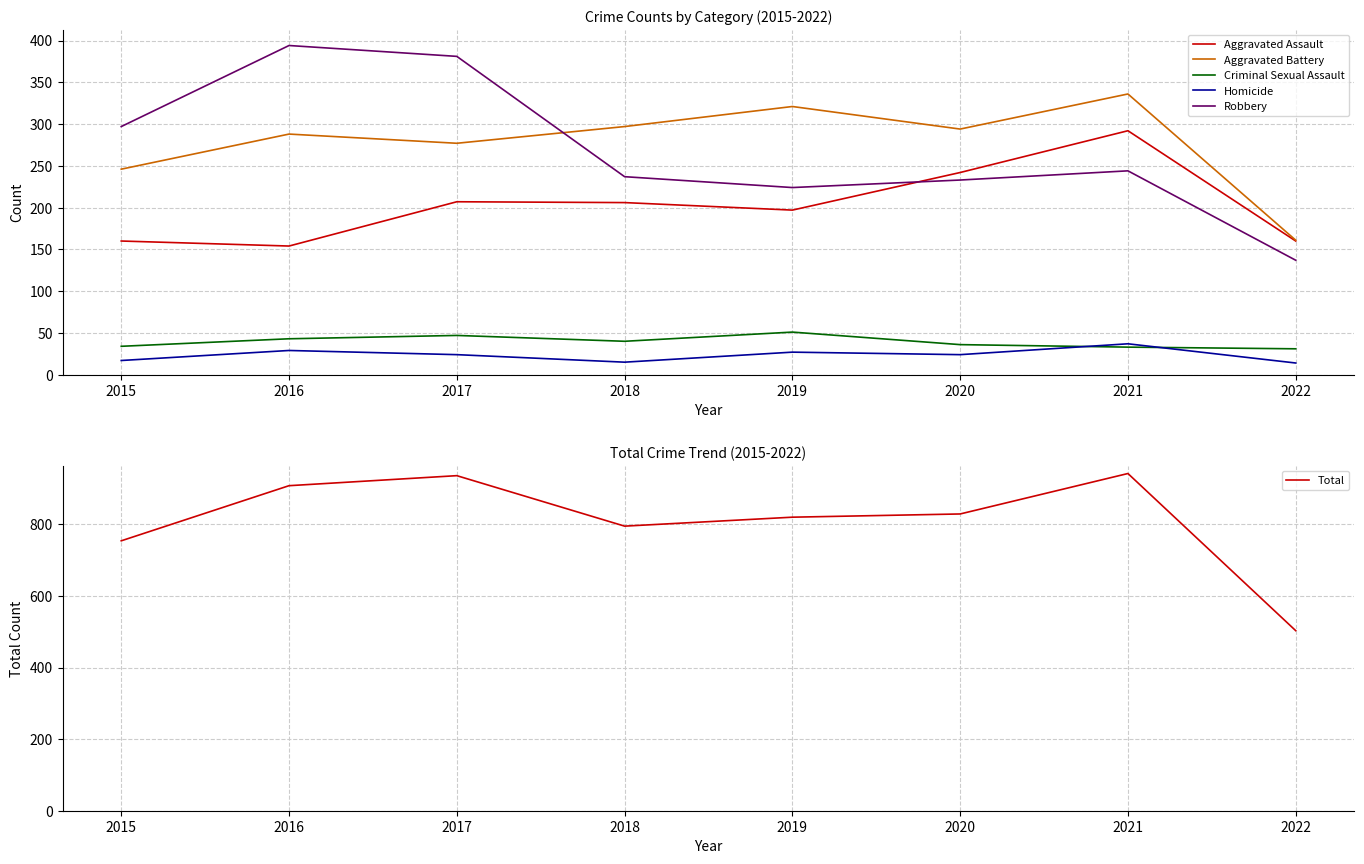

At how many categories does at least one series exceed 39?

8